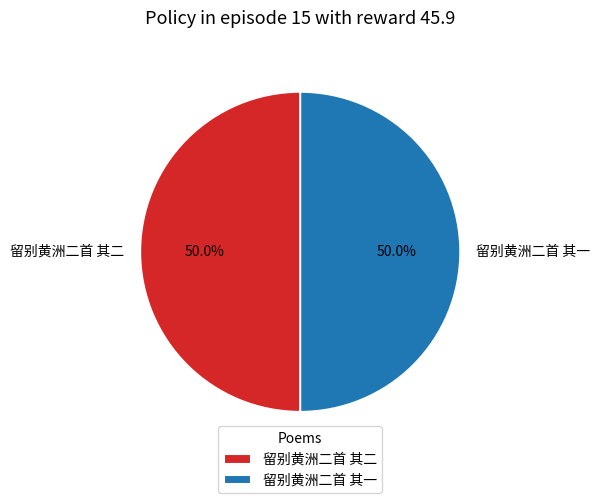

Approximately how many times larger is the value at 留别黄洲二首 其一 compared to 留别黄洲二首 其二?

1.0